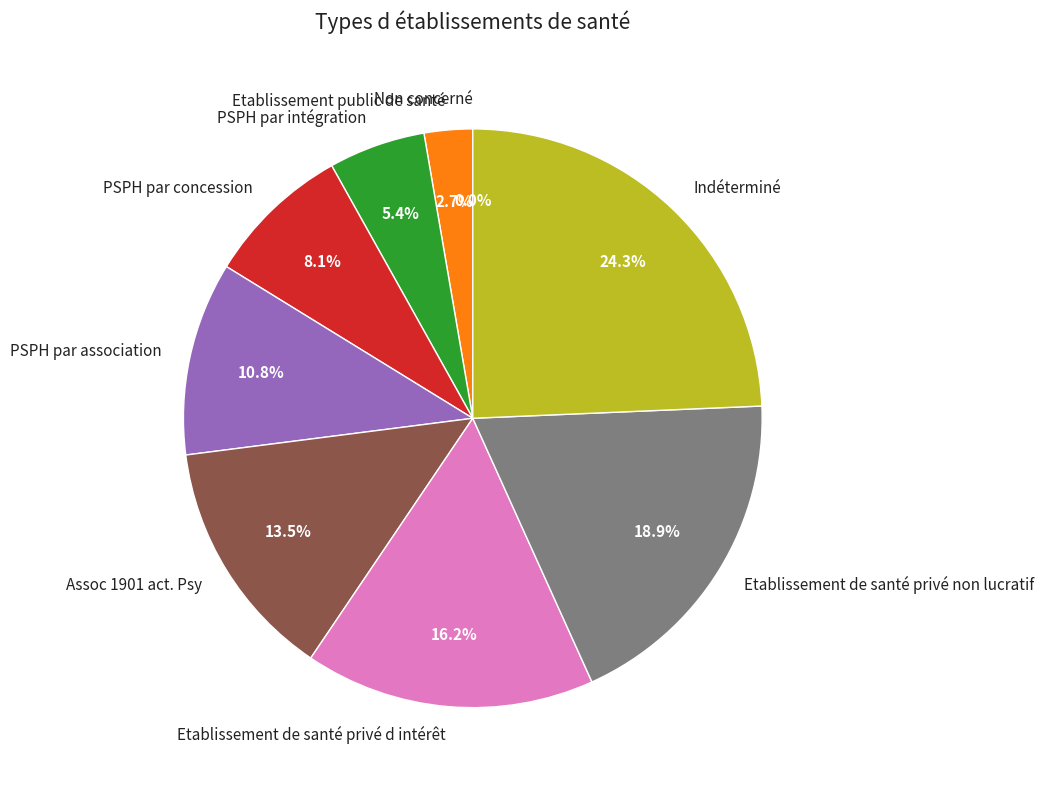

What is the smallest slice in the pie chart?

Non concerné